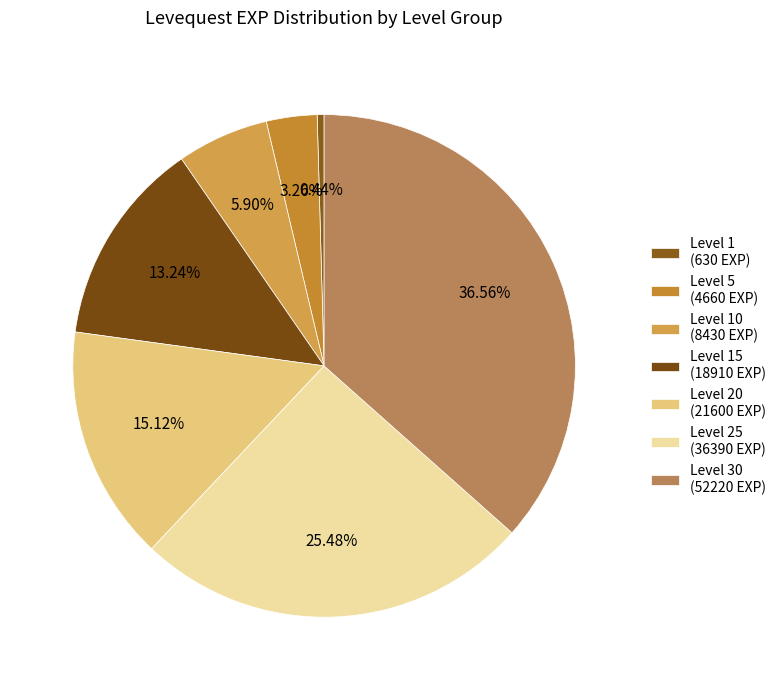

To the nearest percent, what is the average slice percentage?

14%